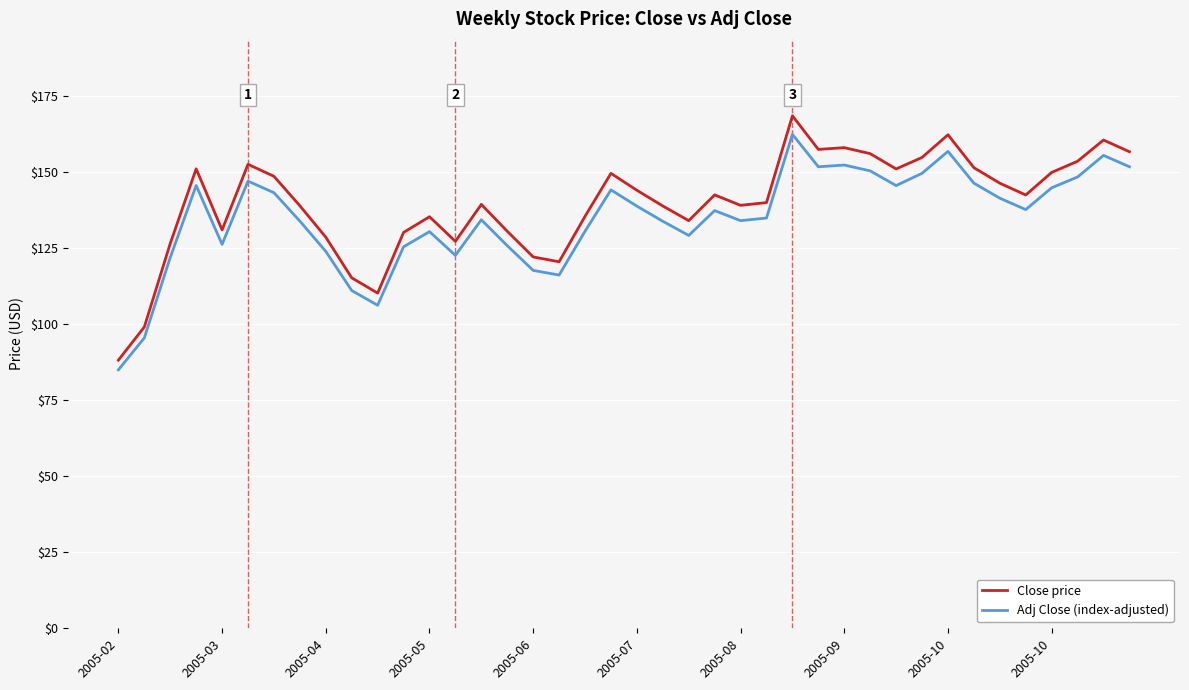

True or false: Adj Close (index-adjusted) and Close price cross at least once.

False